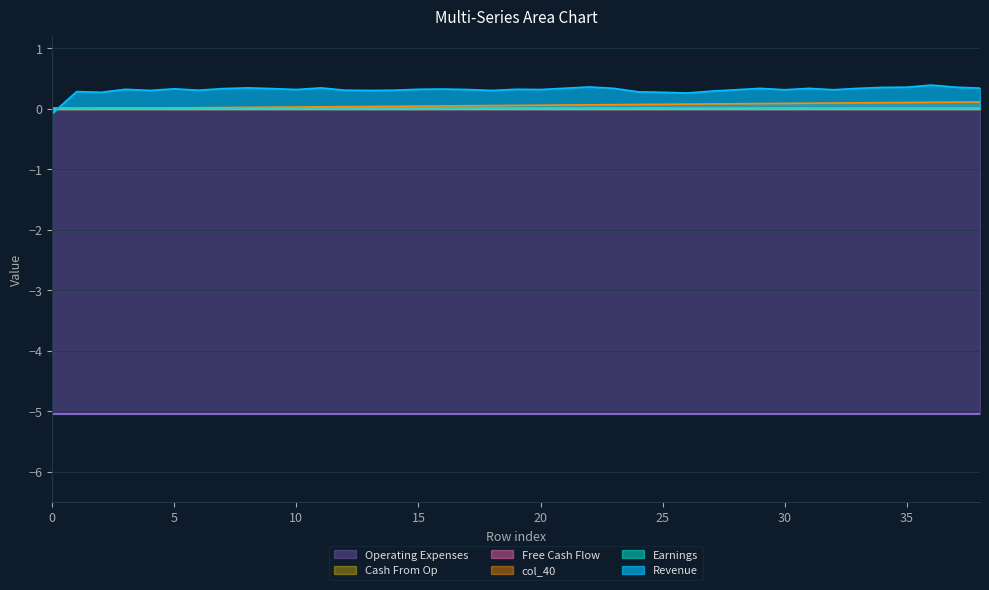

Reading left to right, list all the values displayed in this chart.

col_40: 0.0	0.0	0.0	0.0	0.0	0.0	0.0	0.0	0.0	0.0	0.0	0.0	0.0	0.0	0.0	0.0	0.0	0.1	0.1	0.1	0.1	0.1	0.1	0.1	0.1	0.1	0.1	0.1	0.1	0.1	0.1	0.1	0.1	0.1	0.1	0.1	0.1	0.1	0.1
col_9: 0.0	0.0	0.0	0.0	0.0	0.0	0.0	0.0	0.0	0.0	0.0	0.0	0.0	0.0	0.0	0.0	0.0	0.0	0.0	0.0	0.0	0.0	0.0	0.0	0.0	0.0	0.0	0.0	0.0	0.0	0.0	0.0	0.0	0.0	0.0	0.0	0.0	0.0	0.0
col_10: 0.0	0.0	0.0	0.0	0.0	0.0	0.0	0.0	0.0	0.0	0.0	0.0	0.0	0.0	0.0	0.0	0.0	0.0	0.0	0.0	0.0	0.0	0.0	0.0	0.0	0.0	0.0	0.0	0.0	0.0	0.0	0.0	0.0	0.0	0.0	0.0	0.0	0.0	0.0
col_11: -5.1	-5.1	-5.1	-5.1	-5.1	-5.1	-5.1	-5.1	-5.1	-5.1	-5.1	-5.1	-5.1	-5.1	-5.1	-5.1	-5.1	-5.1	-5.1	-5.1	-5.1	-5.1	-5.1	-5.1	-5.1	-5.1	-5.1	-5.1	-5.1	-5.1	-5.1	-5.1	-5.1	-5.1	-5.1	-5.1	-5.1	-5.1	-5.1
col_35: 0.0	0.0	0.0	0.0	0.0	0.0	0.0	0.0	0.0	0.0	0.0	0.0	0.0	0.0	0.0	0.0	0.0	0.0	0.0	0.0	0.0	0.0	0.0	0.0	0.0	0.0	0.0	0.0	0.0	0.0	0.0	0.0	0.0	0.0	0.0	0.0	0.0	0.0	0.0
col_0: -0.1	0.3	0.3	0.3	0.3	0.3	0.3	0.3	0.3	0.3	0.3	0.3	0.3	0.3	0.3	0.3	0.3	0.3	0.3	0.3	0.3	0.3	0.4	0.3	0.3	0.3	0.3	0.3	0.3	0.3	0.3	0.3	0.3	0.3	0.4	0.4	0.4	0.4	0.3